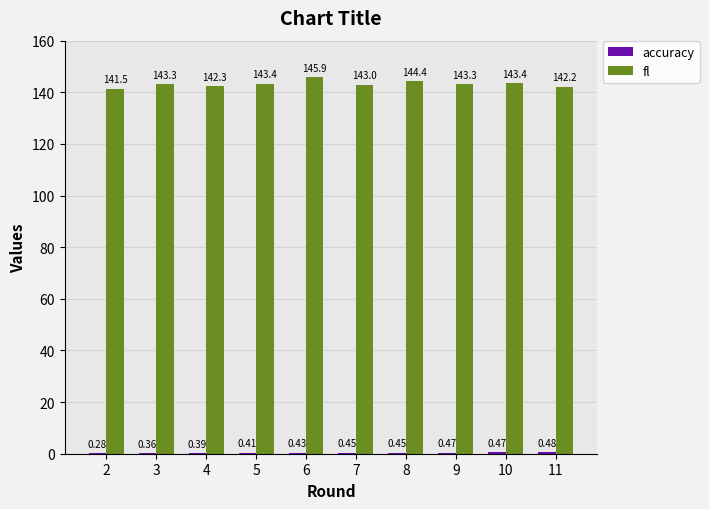

Which series changed the most between 6 and 10?

fl